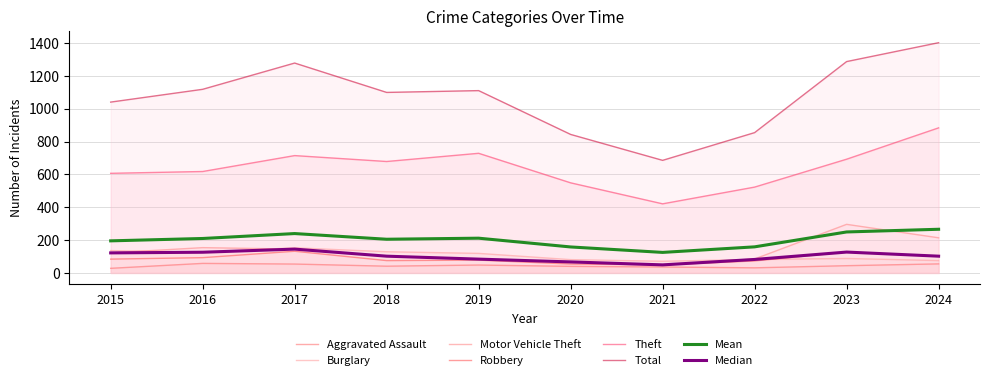

The Total series shows 1041 at 2015. True or false?

True